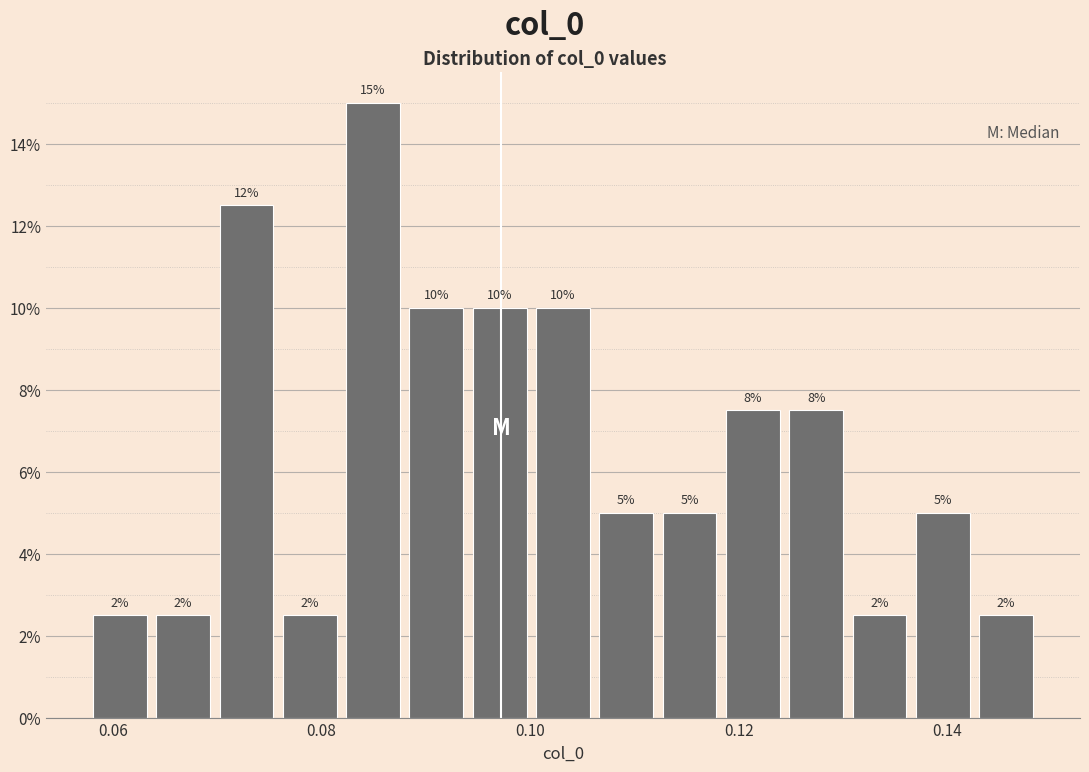

Read against the x-axis, roughly where is the centre of the tallest bar?

0.084